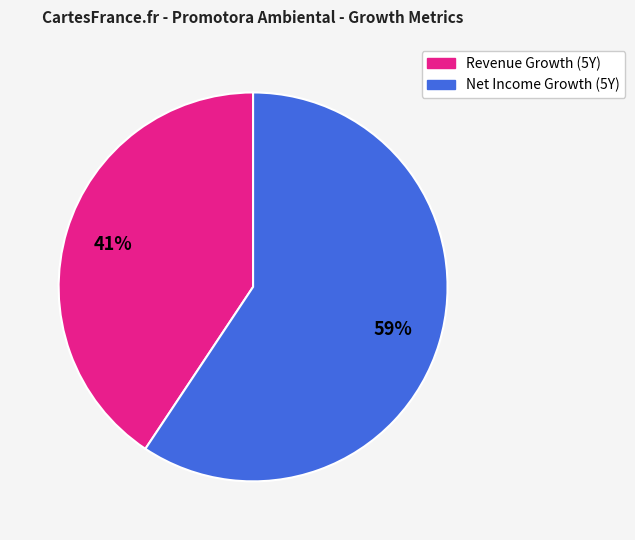

To the nearest percent, what is the average slice percentage?

50%